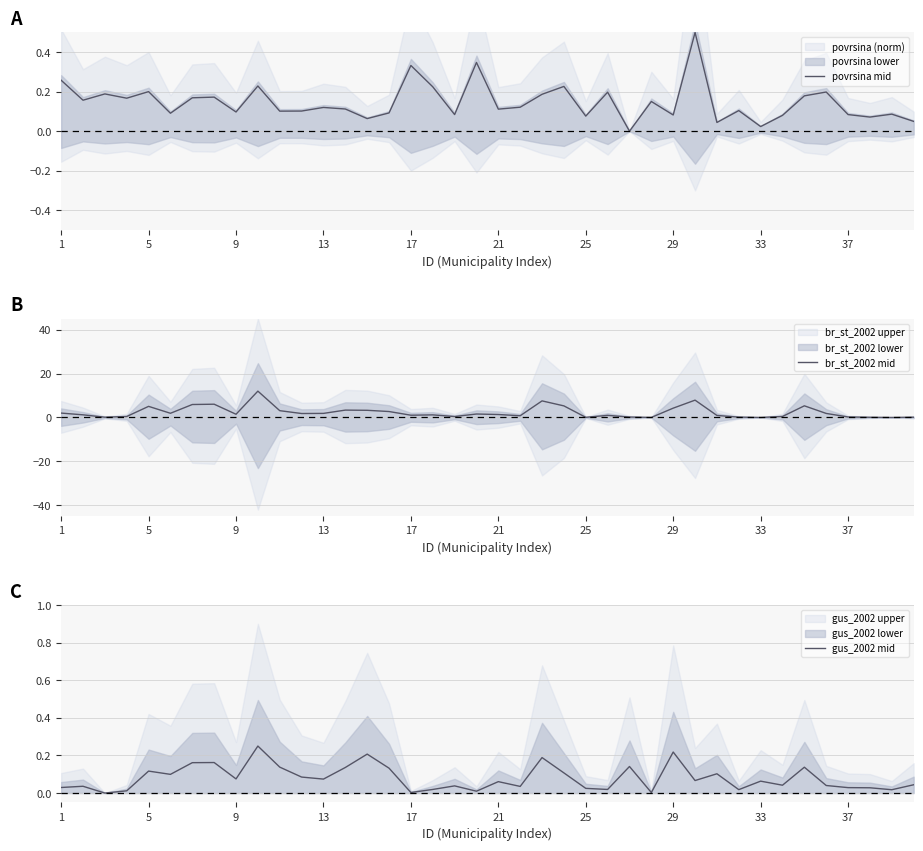

Which series has the widest spread of values?

br_st_2002 mid